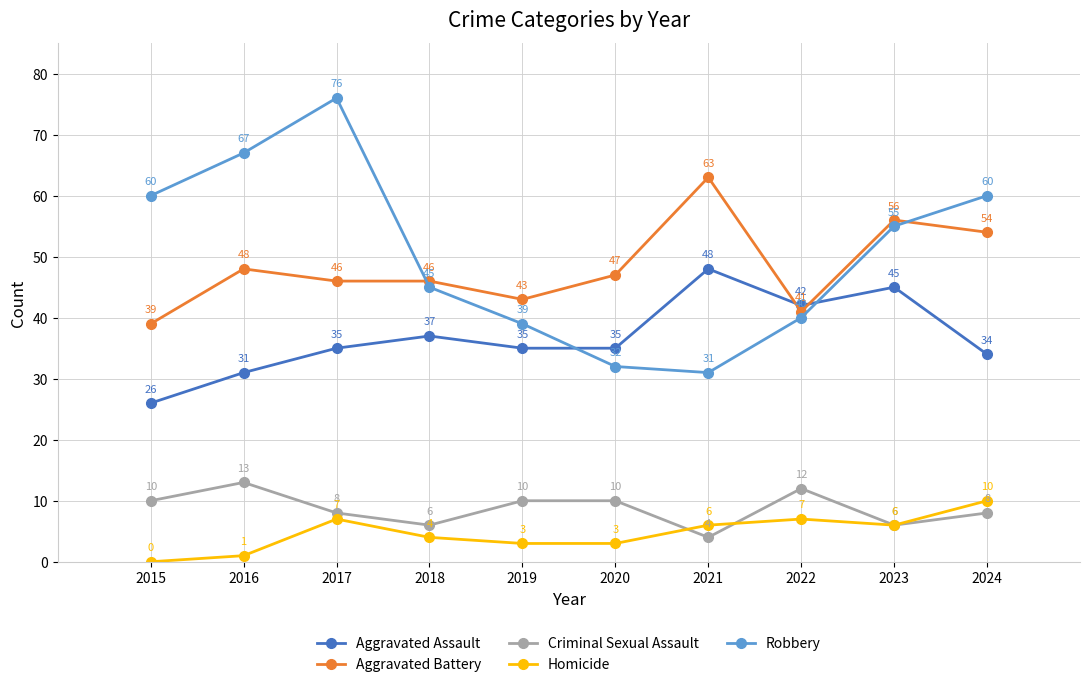

What is the highest value of the Homicide series?

10